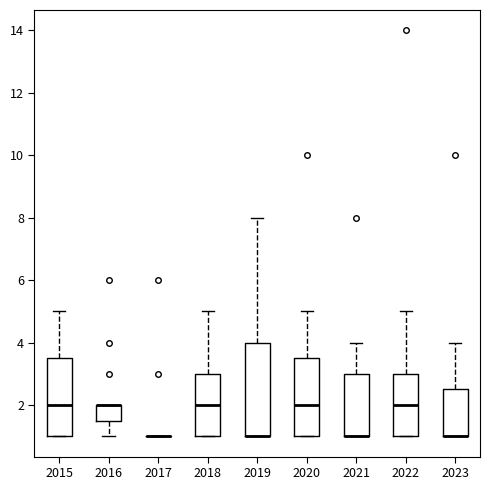

Reading left to right, read every box against the y-axis: the position of its median line, the range the box covers, and the ends of its whiskers. The values are not printed on the chart, so give them approximately, as read against the axis.

2015: median 2.0, box 1.0 to 3.6, whiskers 1.0 to 5.0
2016: median 2.0 (drawn on the box's upper edge), box 1.6 to 2.0, whiskers 1.0 to 2.0
2017: box collapsed to a line at 1.0, whiskers 1.0 to 1.0
2018: median 2.0, box 1.0 to 3.0, whiskers 1.0 to 5.0
2019: median 1.0 (drawn on the box's lower edge), box 1.0 to 4.0, whiskers 1.0 to 8.0
2020: median 2.0, box 1.0 to 3.6, whiskers 1.0 to 5.0
2021: median 1.0 (drawn on the box's lower edge), box 1.0 to 3.0, whiskers 1.0 to 4.0
2022: median 2.0, box 1.0 to 3.0, whiskers 1.0 to 5.0
2023: median 1.0 (drawn on the box's lower edge), box 1.0 to 2.6, whiskers 1.0 to 4.0